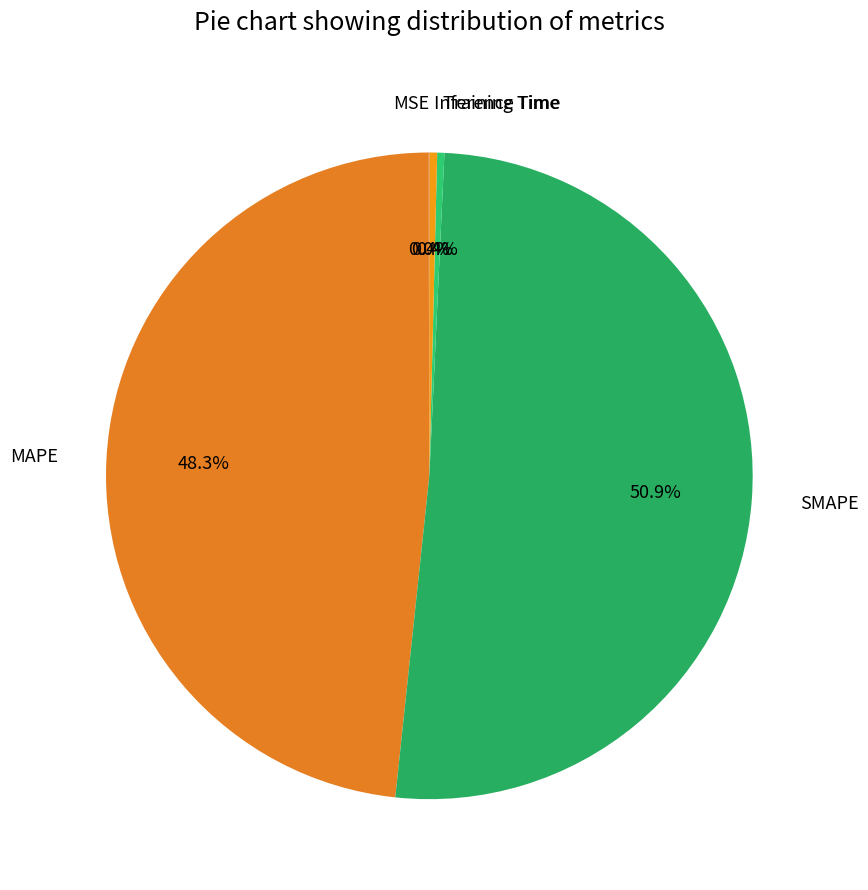

What percentage is the MAPE slice, to the nearest percent?

48%